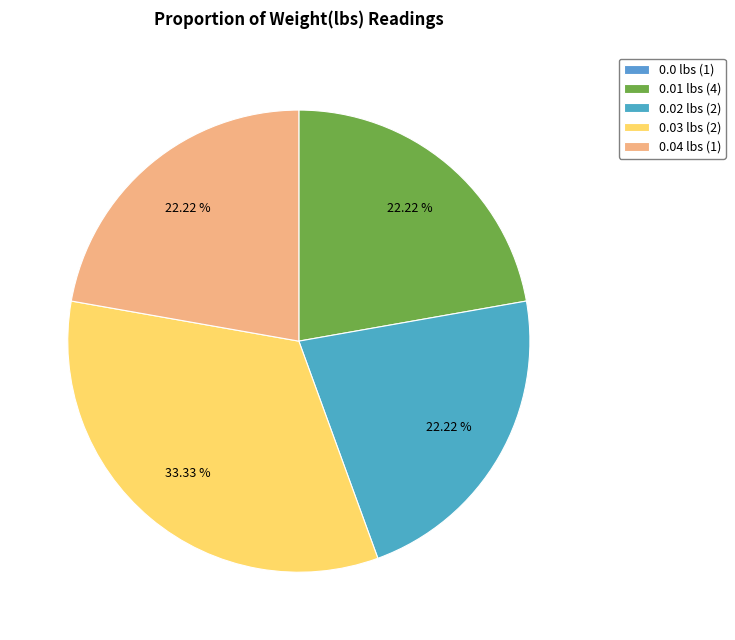

To the nearest percent, what is the difference between the largest and smallest slice percentages?

33%